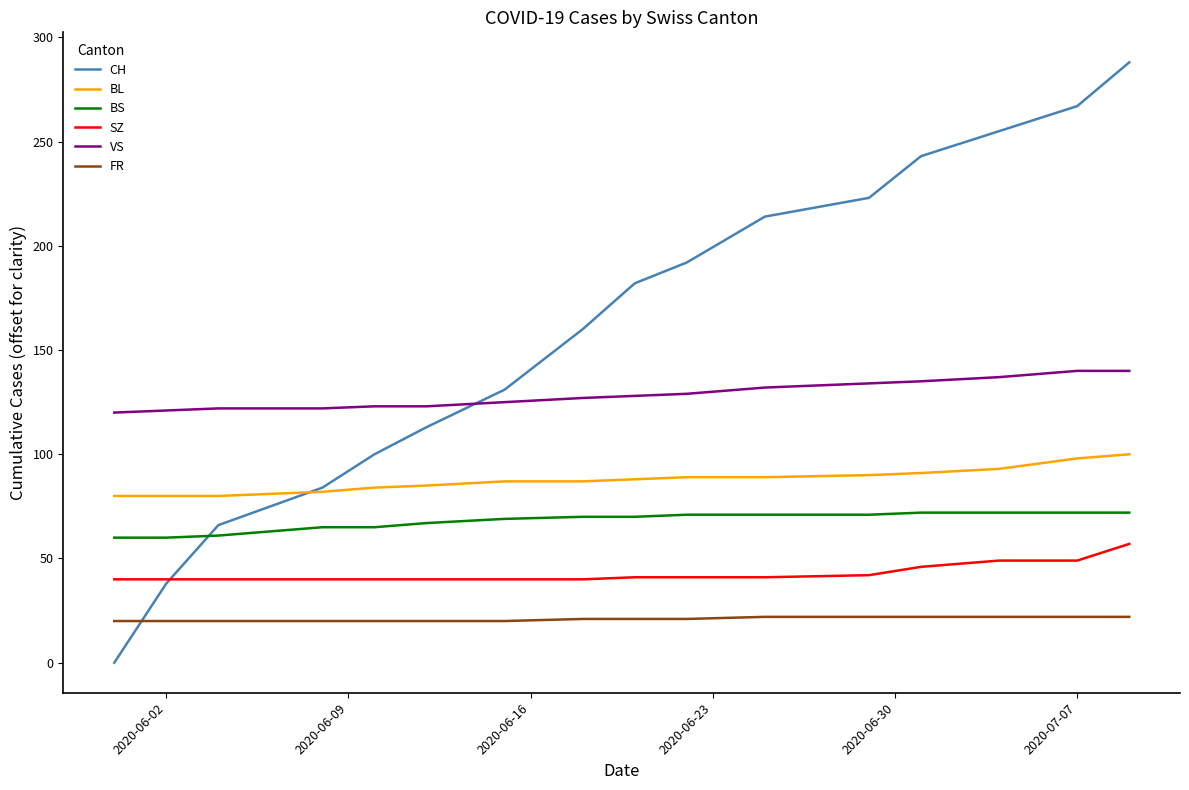

Which series has the widest spread of values?

CH